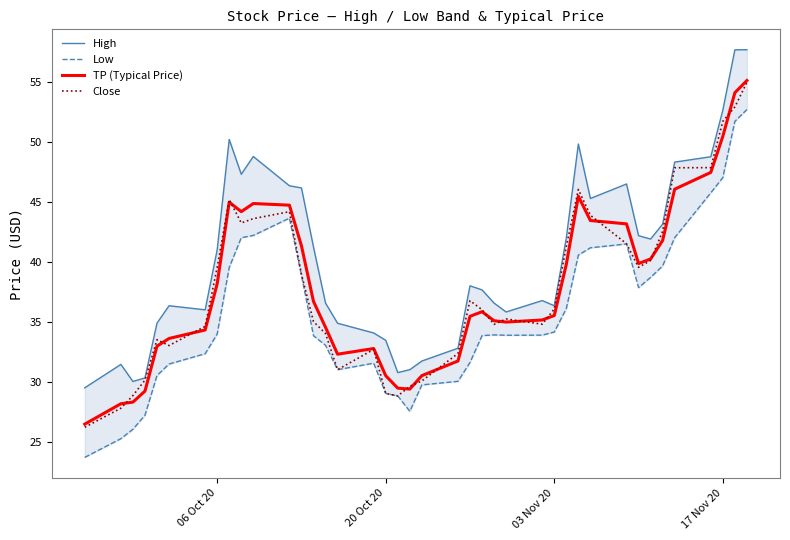

What is the highest value of the TP (Typical Price) series?

55.1